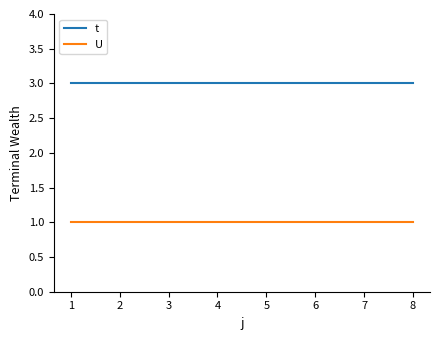

What is the difference between the highest and lowest values at 1?

2